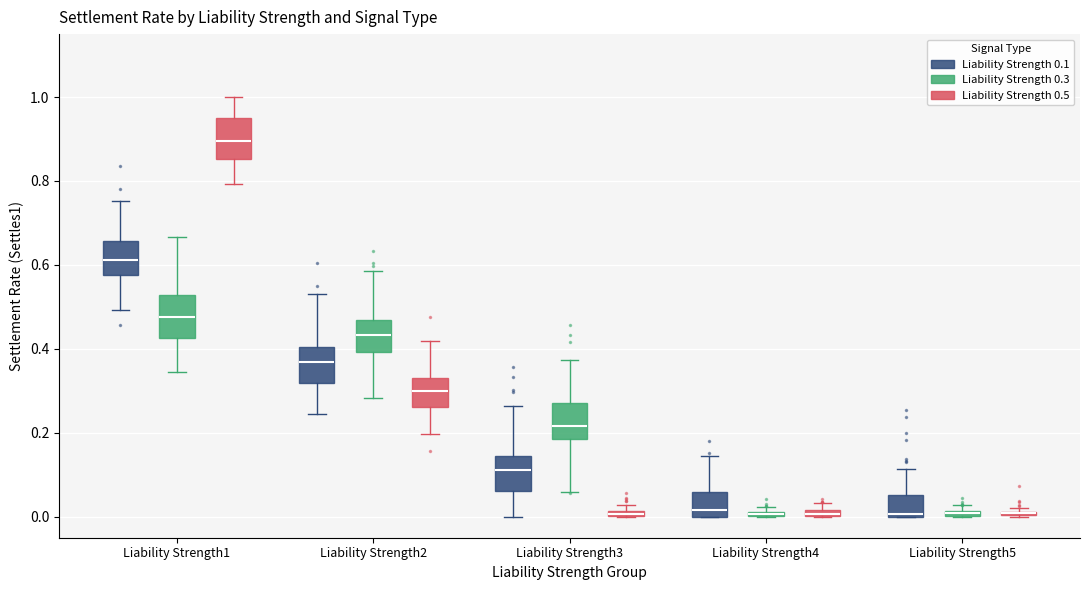

Where is the lower edge of the box for Liability Strength3 (Liability Strength 0.5) on the y-axis? The values are not printed on the chart, so give them approximately, as read against the axis.

0.00